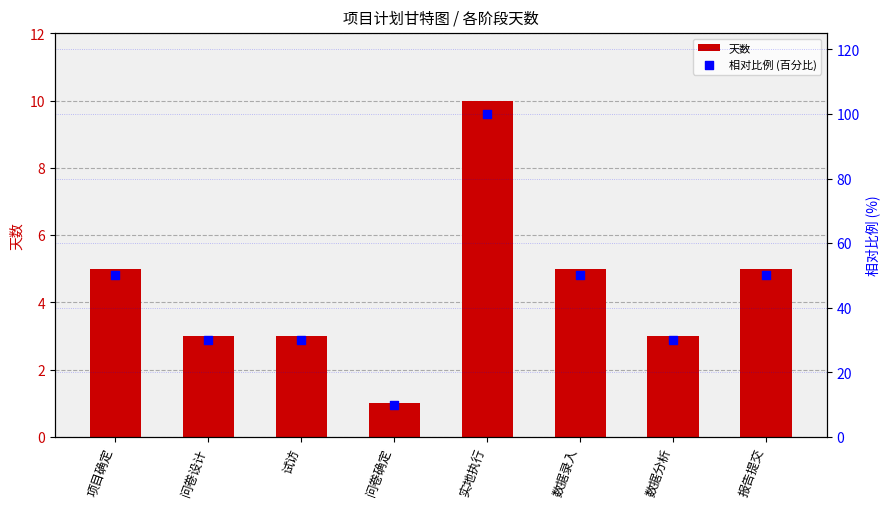

Which series reaches the maximum Y coordinate?

相对比例 (百分比)